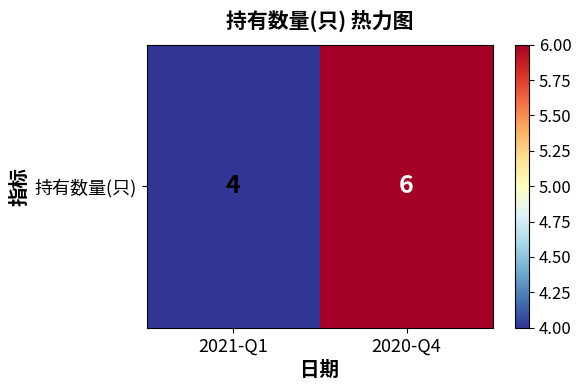

Where is the data nearest to the value 5?

2021-Q1